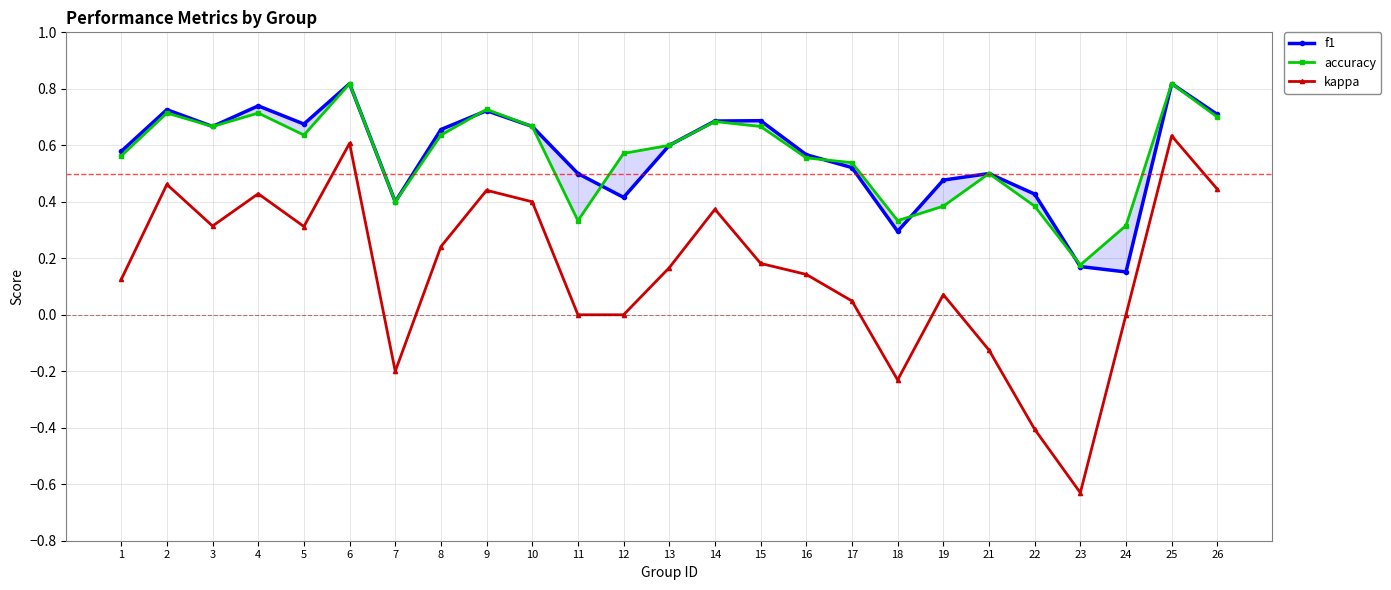

At which category does the chart reach its minimum across all series?

23